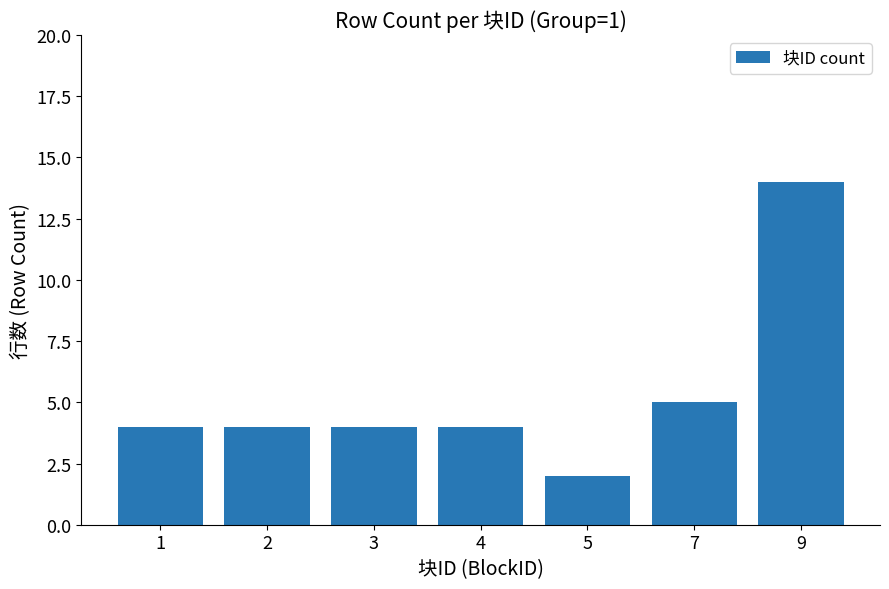

What is the ratio of the value at 4 to the value at 5?

2.0